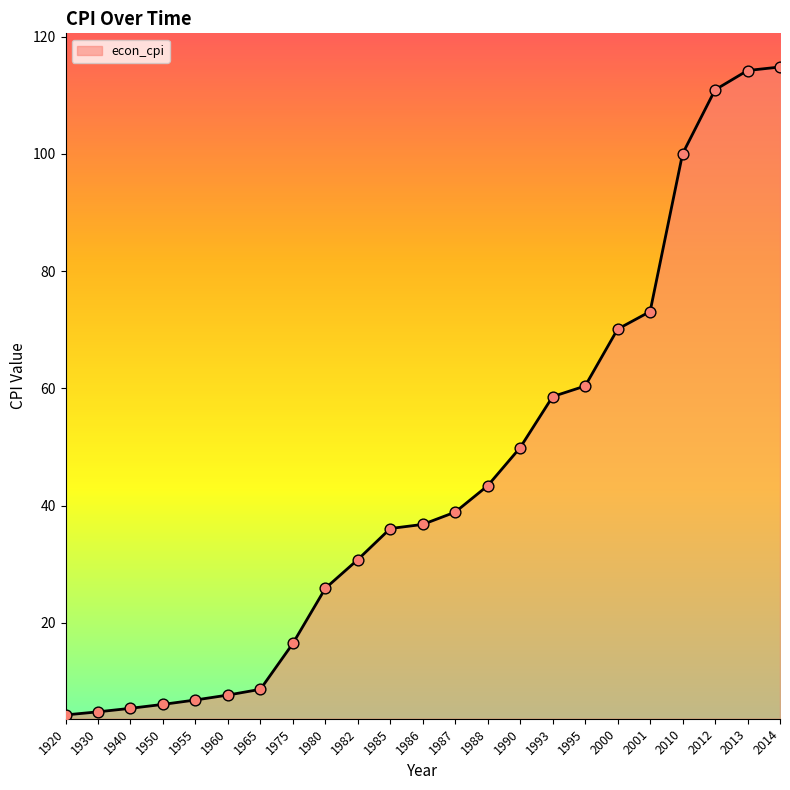

What is the ratio of the value at 1955 to the value at 1975?

0.4